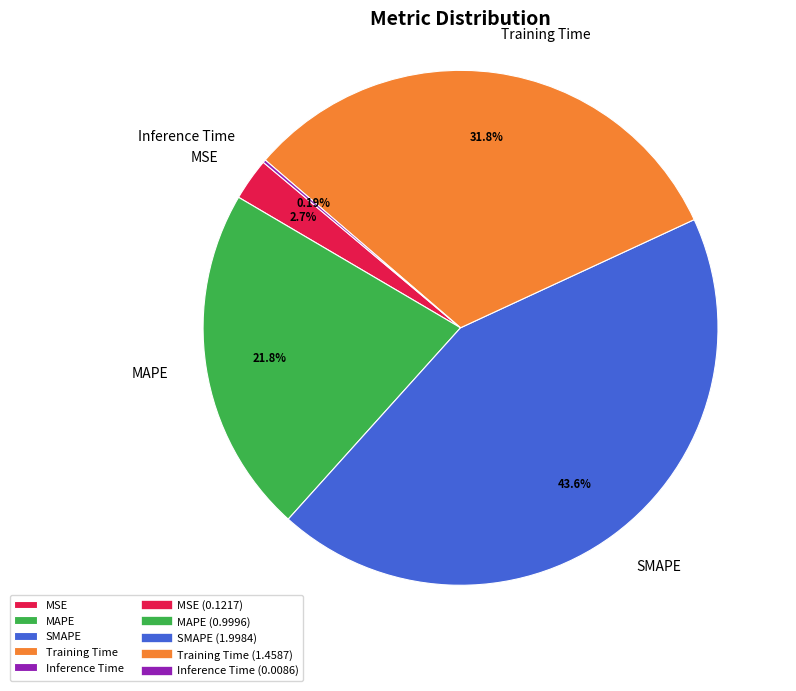

Between SMAPE and Training Time, which is larger?

SMAPE